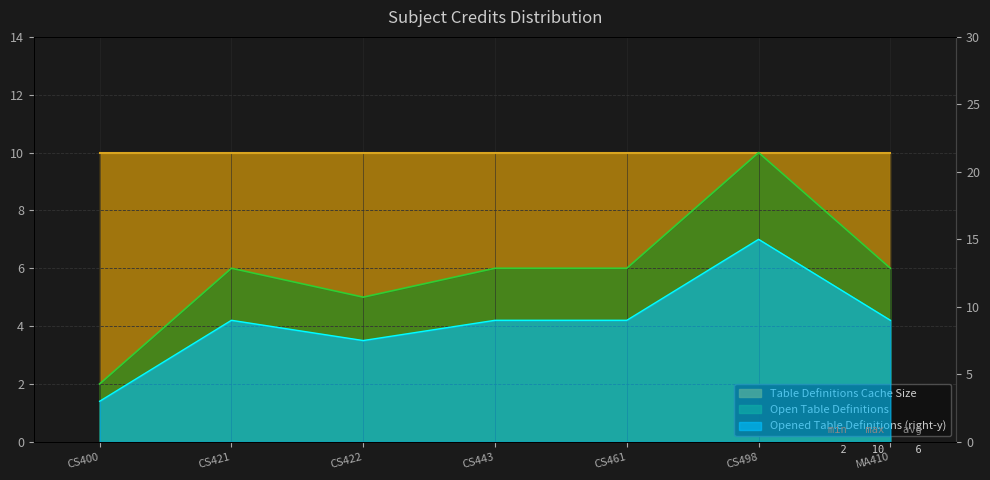

The Table Definitions Cache Size series shows 15.0 at CS498. True or false?

True